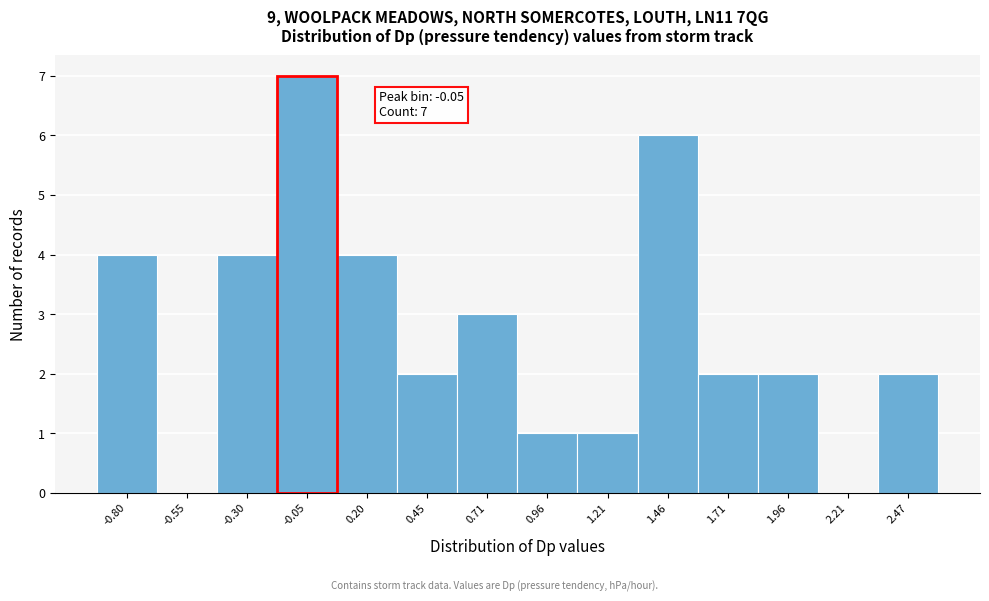

Which range on the x-axis has the tallest bar?

-0.15 to 0.10